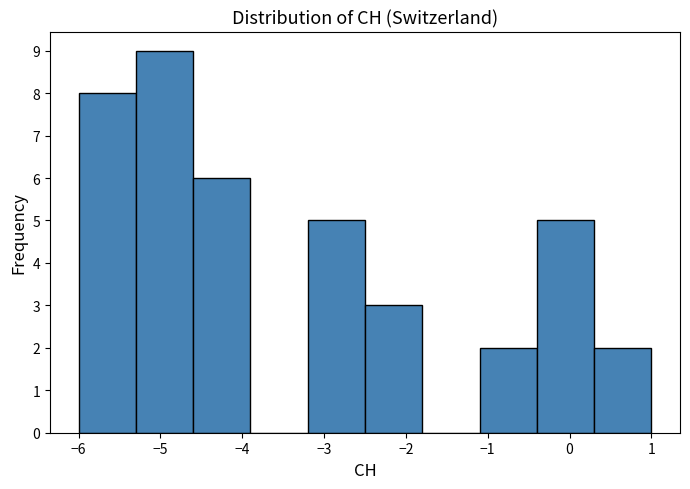

Reading left to right, transcribe this chart: for each bar, give the range it covers on the x-axis and its height. The values are not printed on the chart, so give them approximately, as read against the axis.

-6.0 to -5.3: 8
-5.3 to -4.6: 9
-4.6 to -3.9: 6
-3.9 to -3.2: 0
-3.2 to -2.5: 5
-2.5 to -1.8: 3
-1.8 to -1.1: 0
-1.1 to -0.4: 2
-0.4 to 0.3: 5
0.3 to 1.0: 2